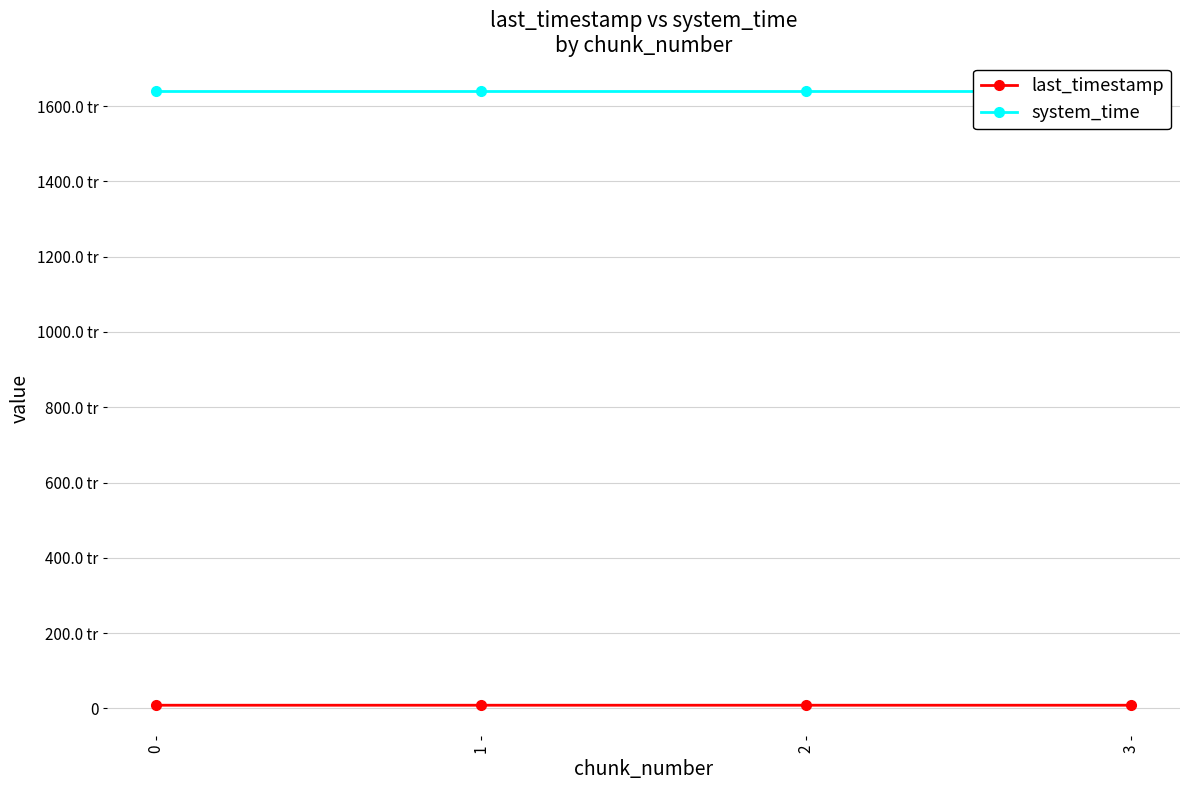

Reading left to right, what are all the values shown in this chart?

last_timestamp: 8514204077882	8514974739354	8515742949746	8516060174005
system_time: 1638779959579912	1638779967895388	1638779980717121	1638779993532854